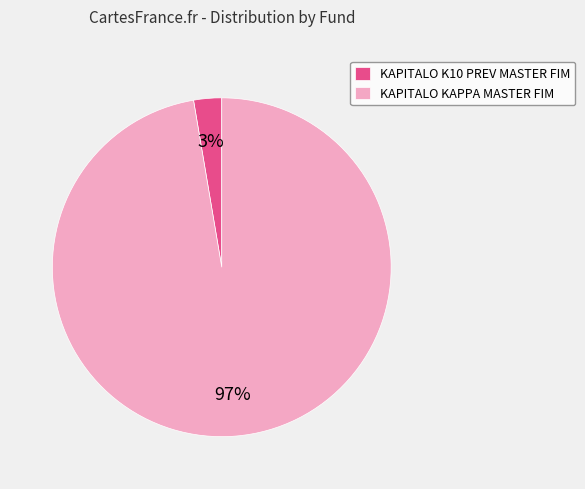

Which category has the smallest portion of the pie?

KAPITALO K10 PREV MASTER FIM